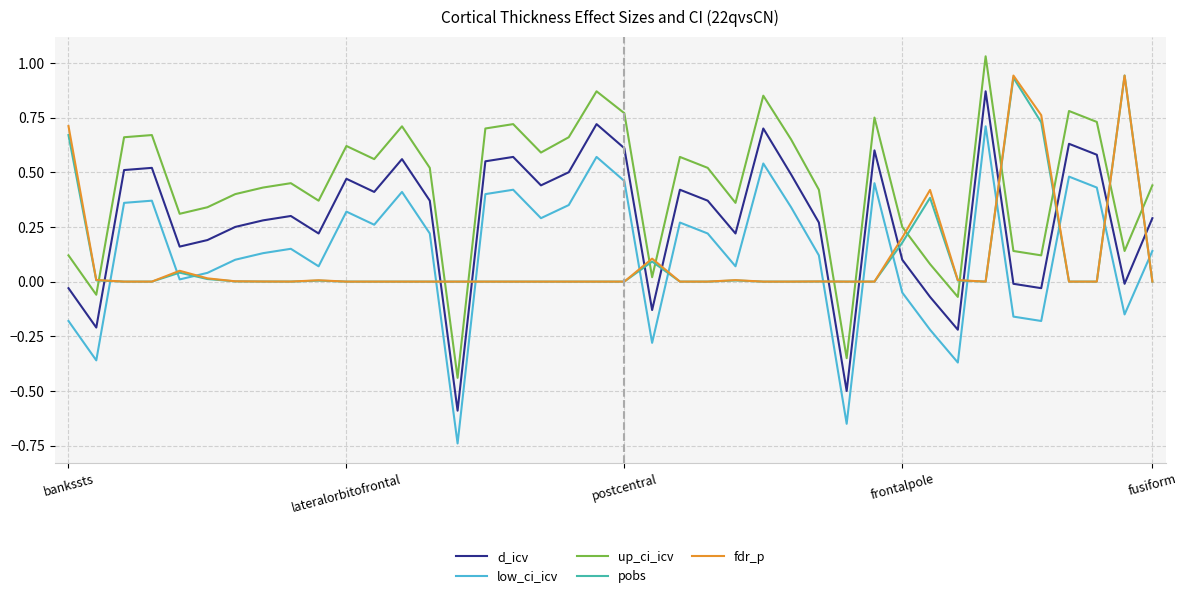

Which series has the widest spread of values?

up_ci_icv